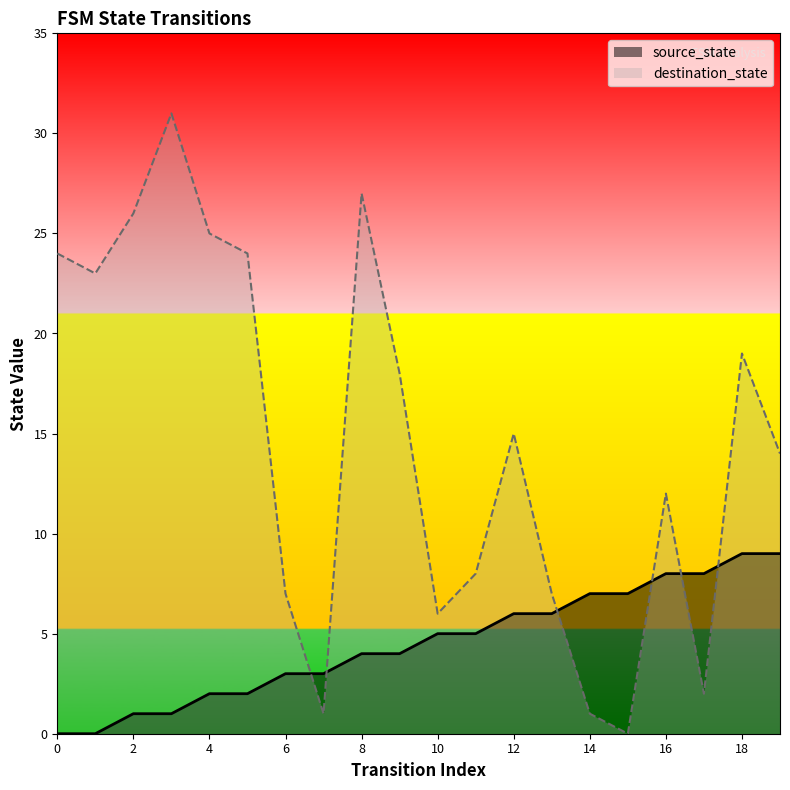

Which series changed the most between 1 and 18?

source_state